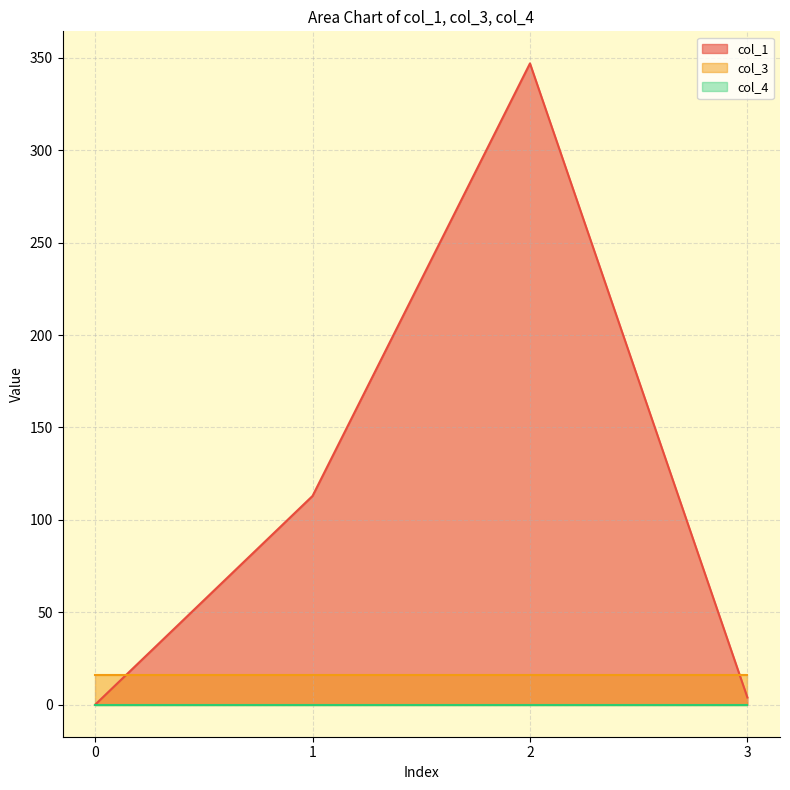

How many distinct data groups are displayed?

3